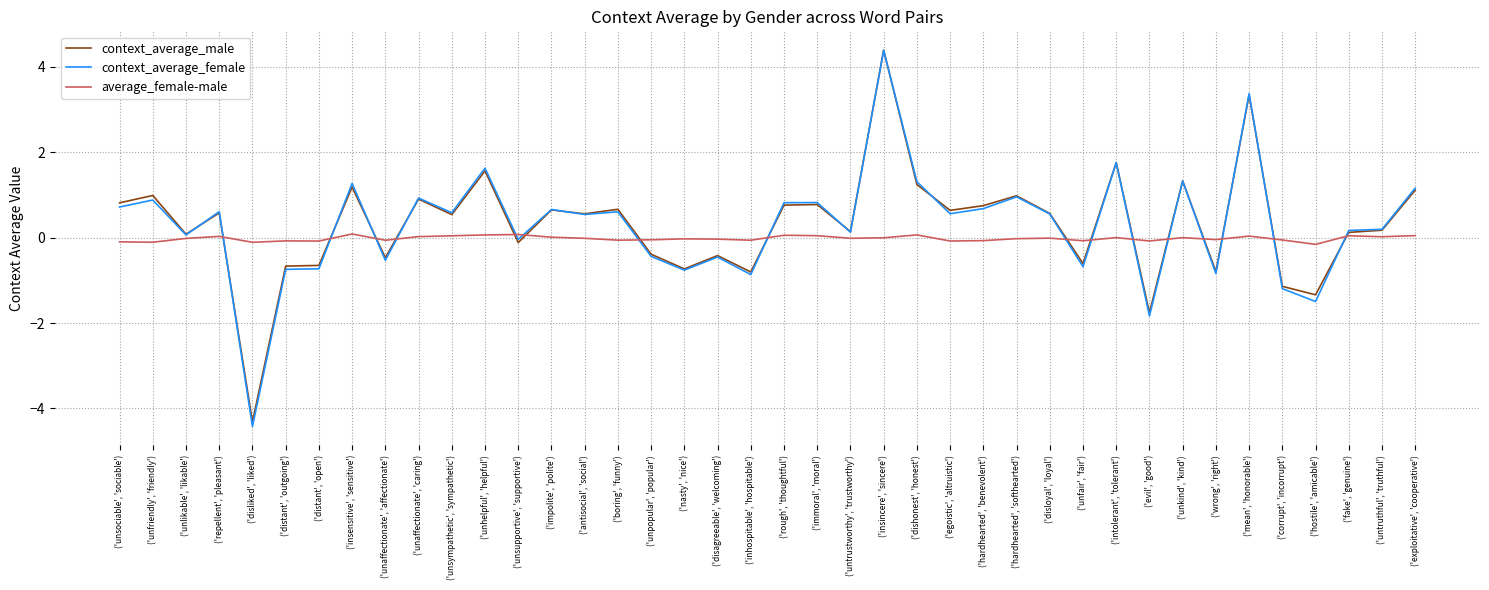

What is the difference between the highest and lowest values at ('hardhearted', 'benevolent')?

0.8